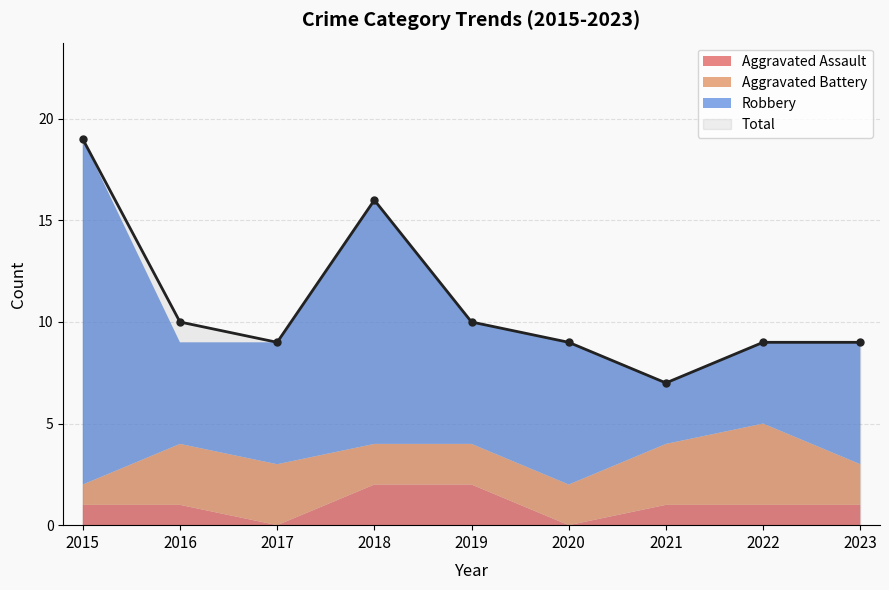

What is the value of the Robbery point at the 7th from the left?

3